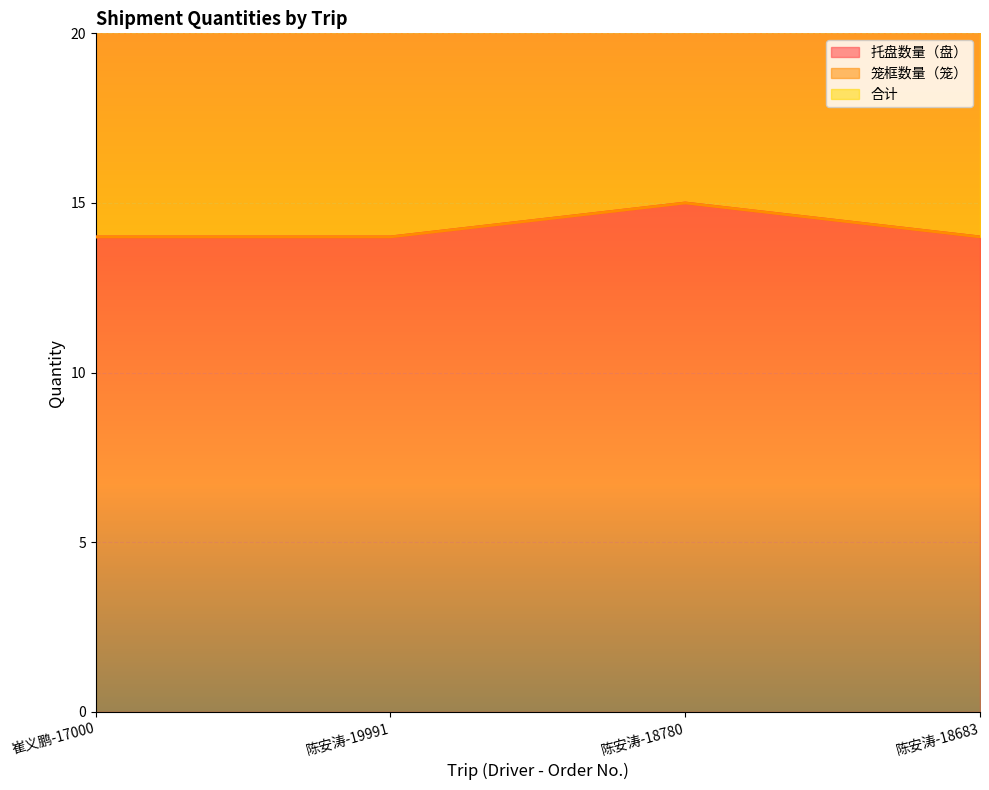

True or false: 托盘数量（盘） and 合计 cross at least once.

False